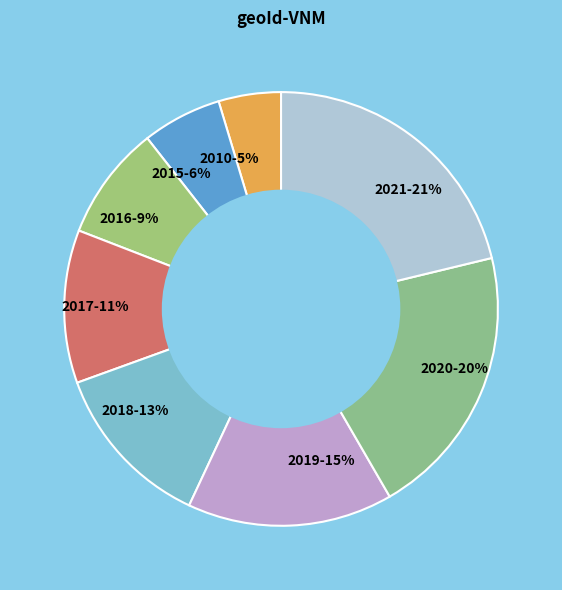

Rank the categories by value from highest to lowest.

2021, 2020, 2019, 2018, 2017, 2016, 2015, 2010